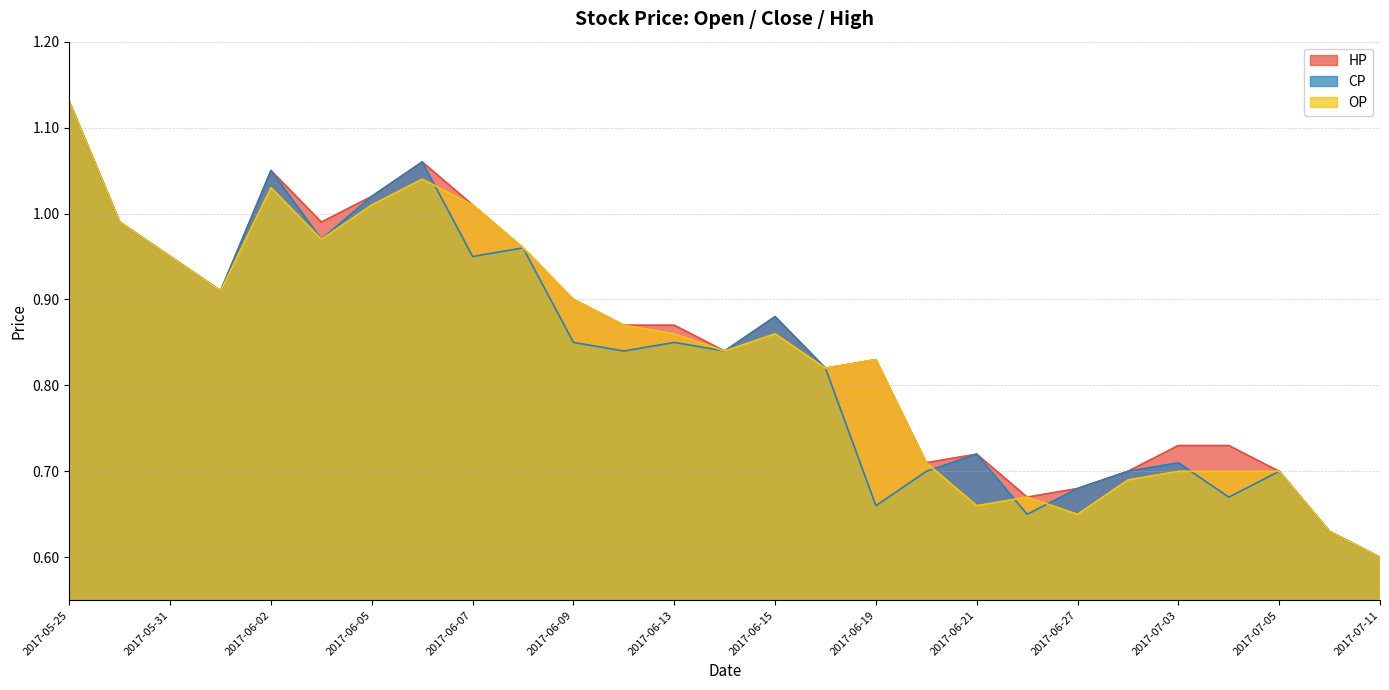

What is the label of the 27th point from the left?

2017-07-11